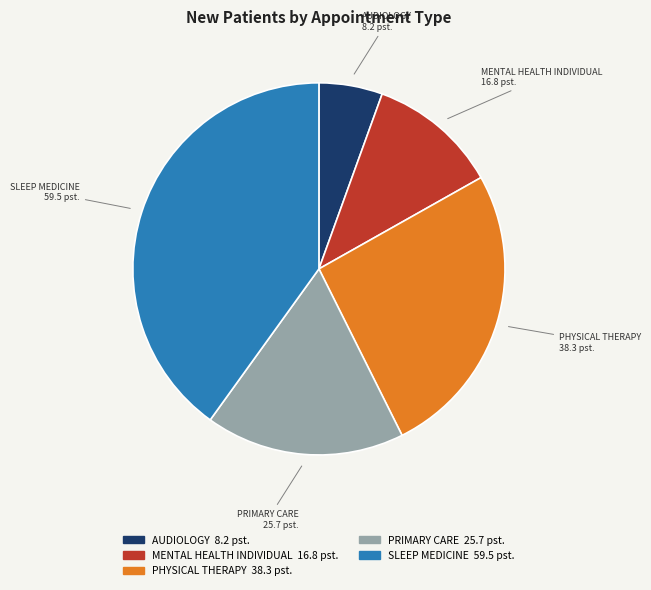

Does any single category account for the majority?

No